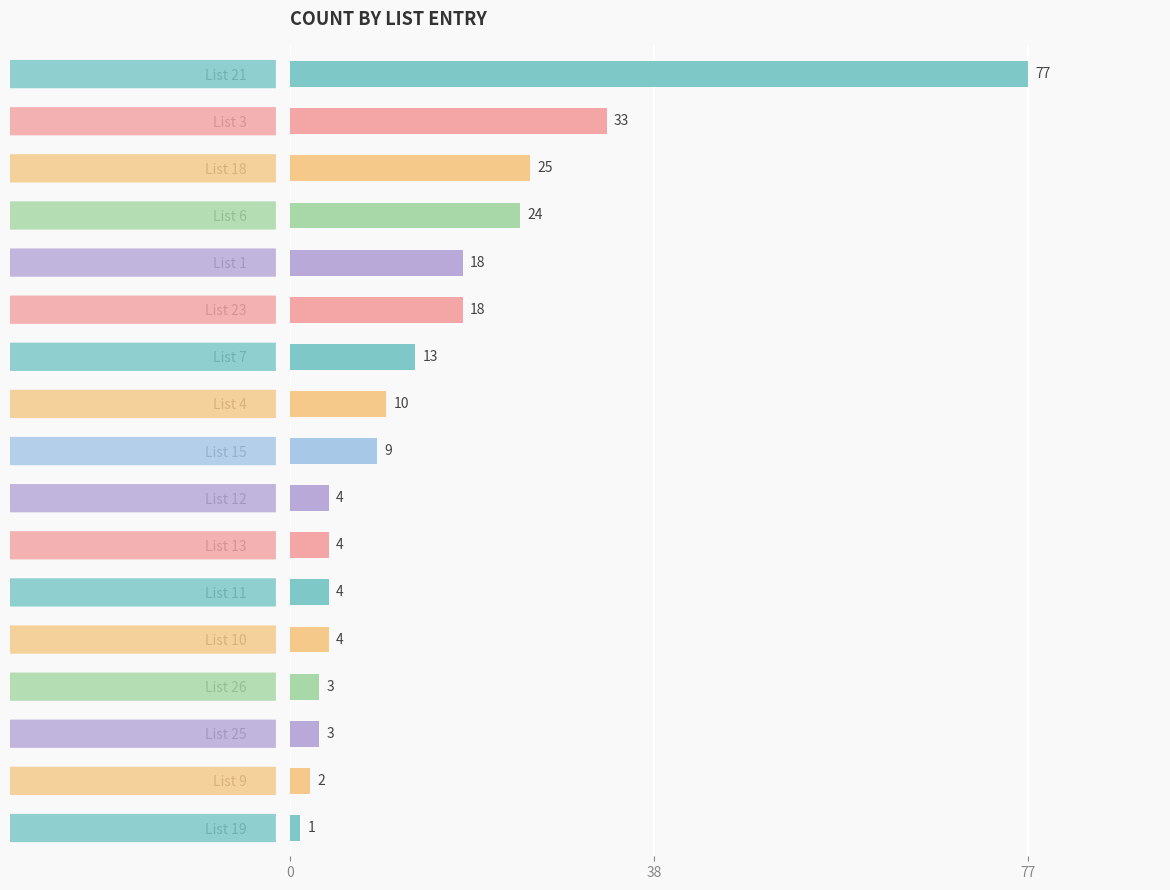

What is the change in value from List 4 to List 19?

-9